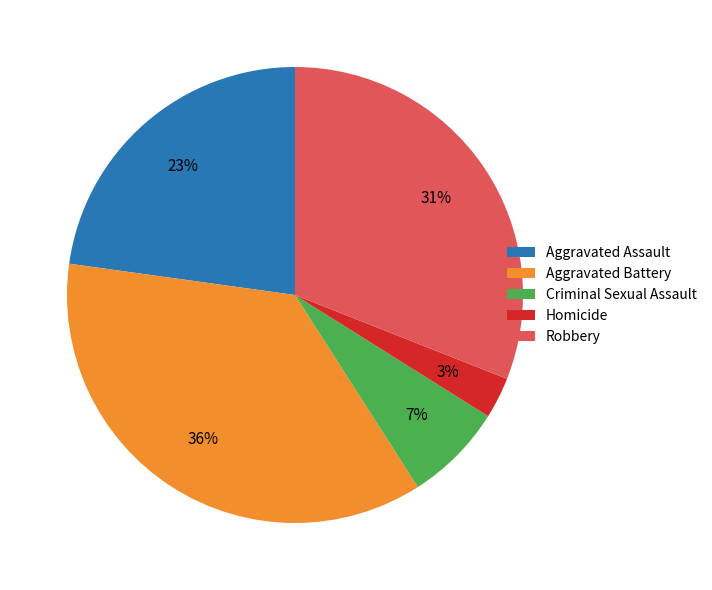

To the nearest percent, what is the combined percentage of Aggravated Assault and Criminal Sexual Assault?

30%